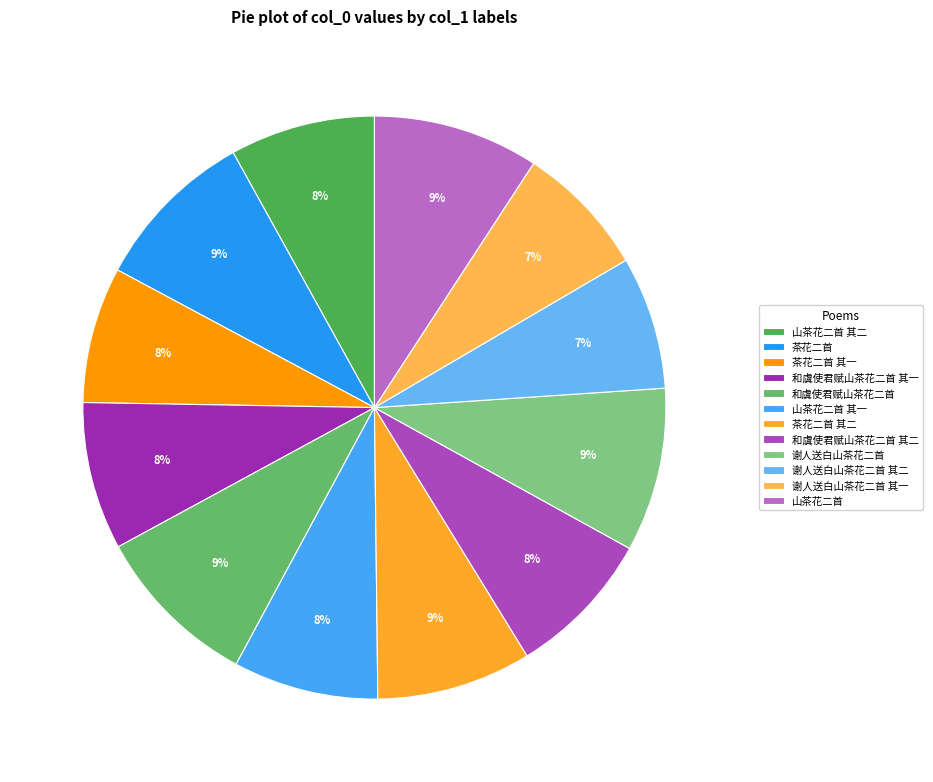

Rank the categories by value from lowest to highest.

谢人送白山茶花二首 其二, 谢人送白山茶花二首 其一, 茶花二首 其一, 山茶花二首 其二, 山茶花二首 其一, 和虞使君赋山茶花二首 其二, 和虞使君赋山茶花二首 其一, 茶花二首 其二, 谢人送白山茶花二首, 茶花二首, 山茶花二首, 和虞使君赋山茶花二首